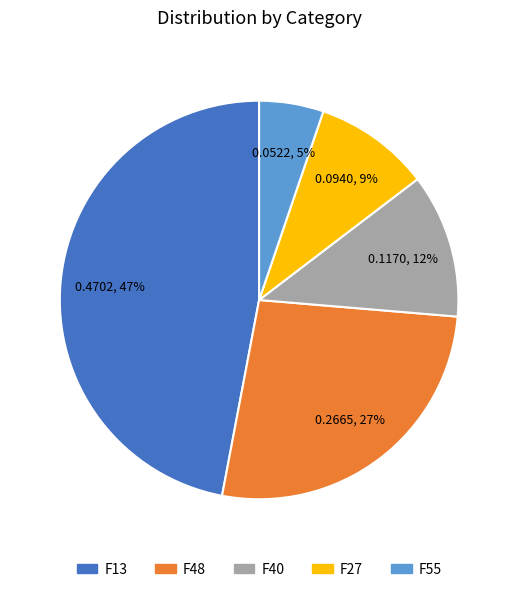

The F55 slice represents 5% of the pie. True or false?

True